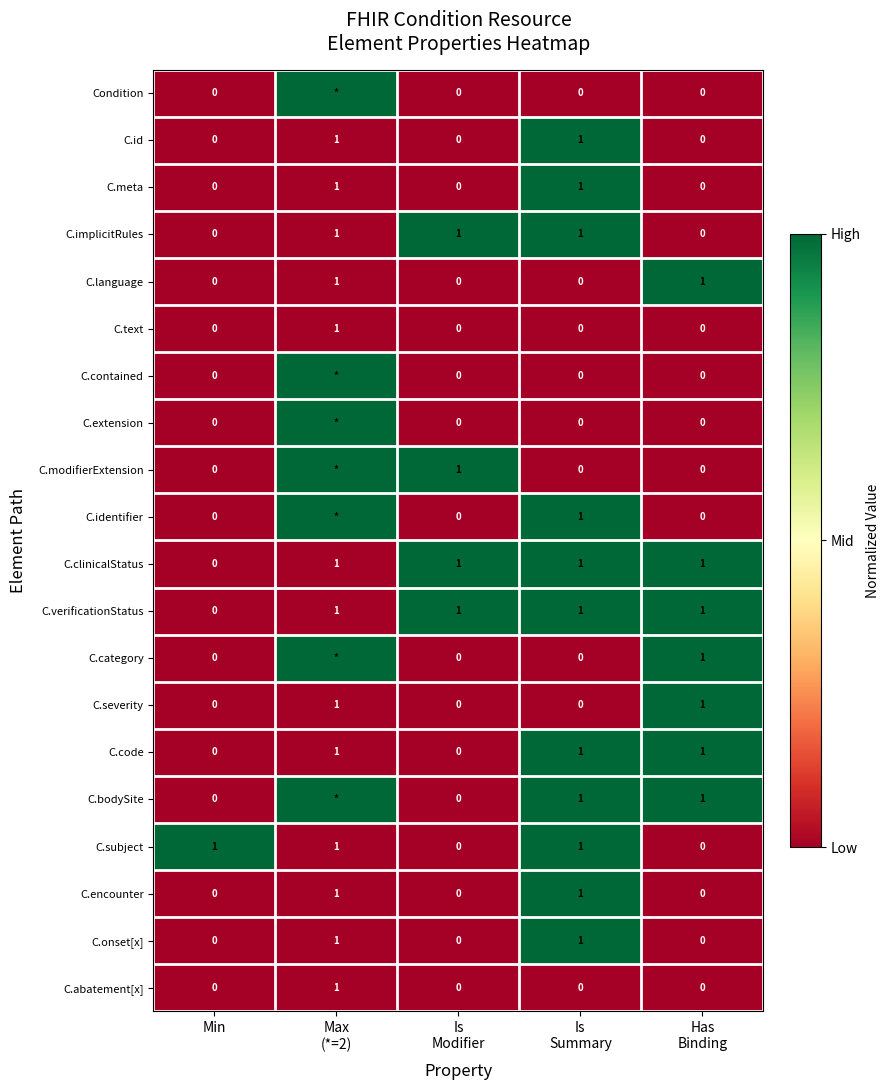

The value of C.subject at Min is 1. True or false?

True